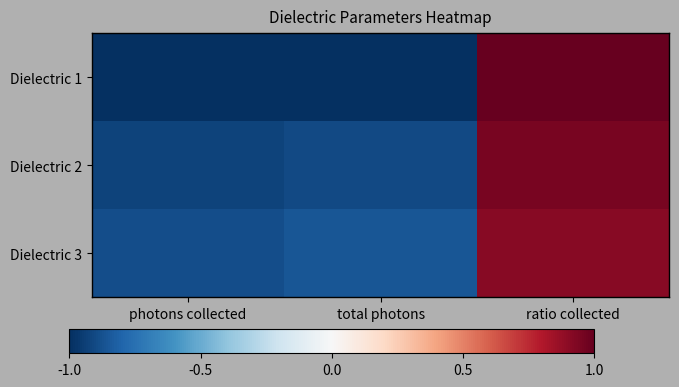

What is the total value across all series at photons collected?

-2.8